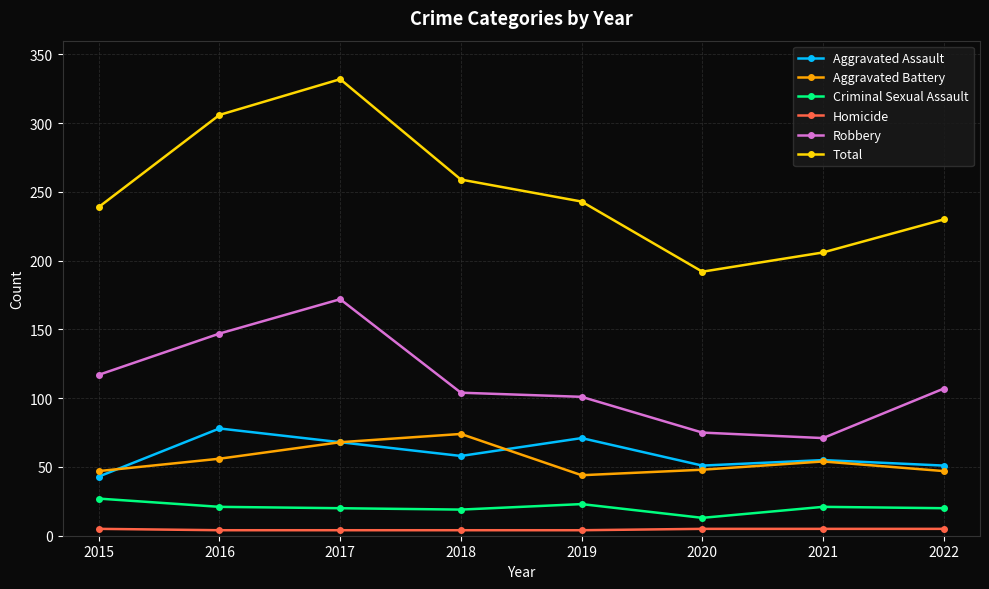

Rank the series at 2018 from lowest to highest value.

Homicide, Criminal Sexual Assault, Aggravated Assault, Aggravated Battery, Robbery, Total